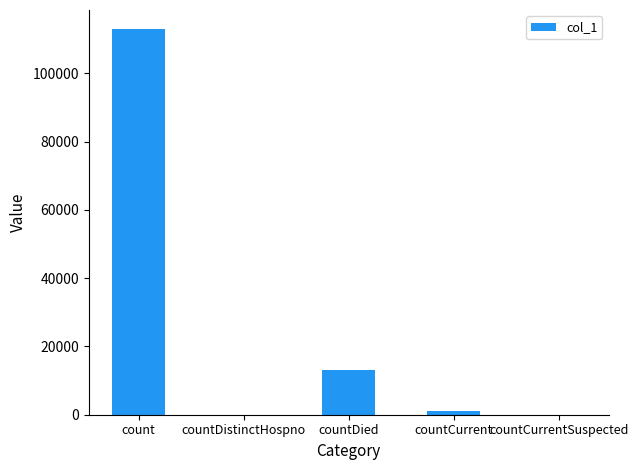

At which label does the data first exceed 971?

count